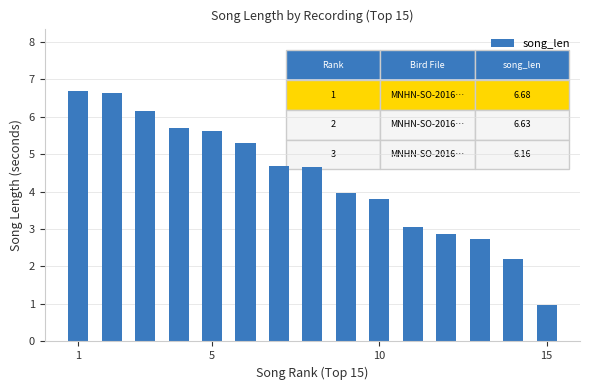

What is the minimum value shown in the chart?

1.0